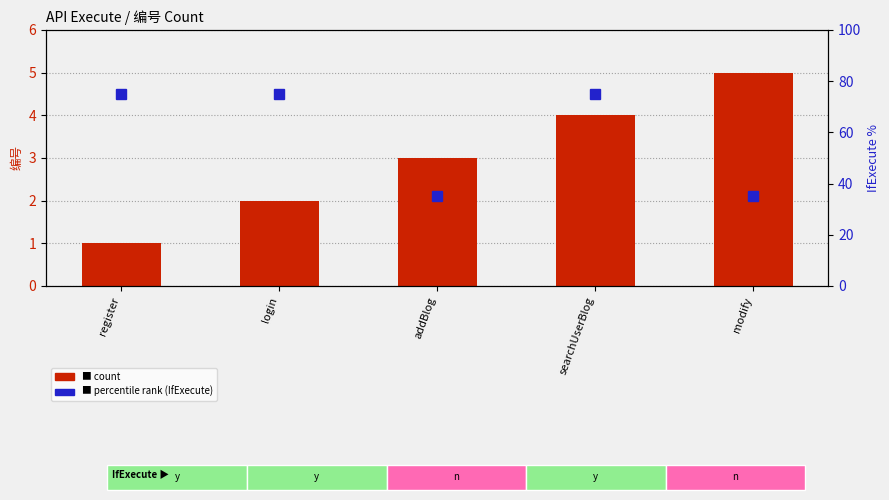

Which label corresponds to the smallest value in the chart?

register